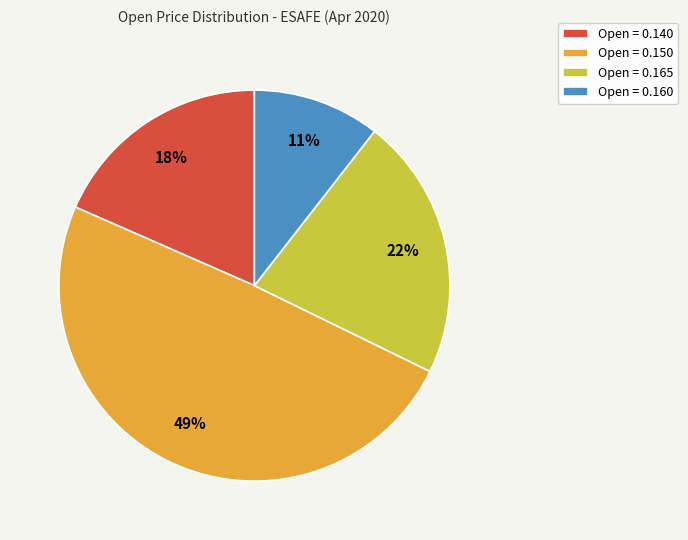

Which slice is the smallest?

Open = 0.160